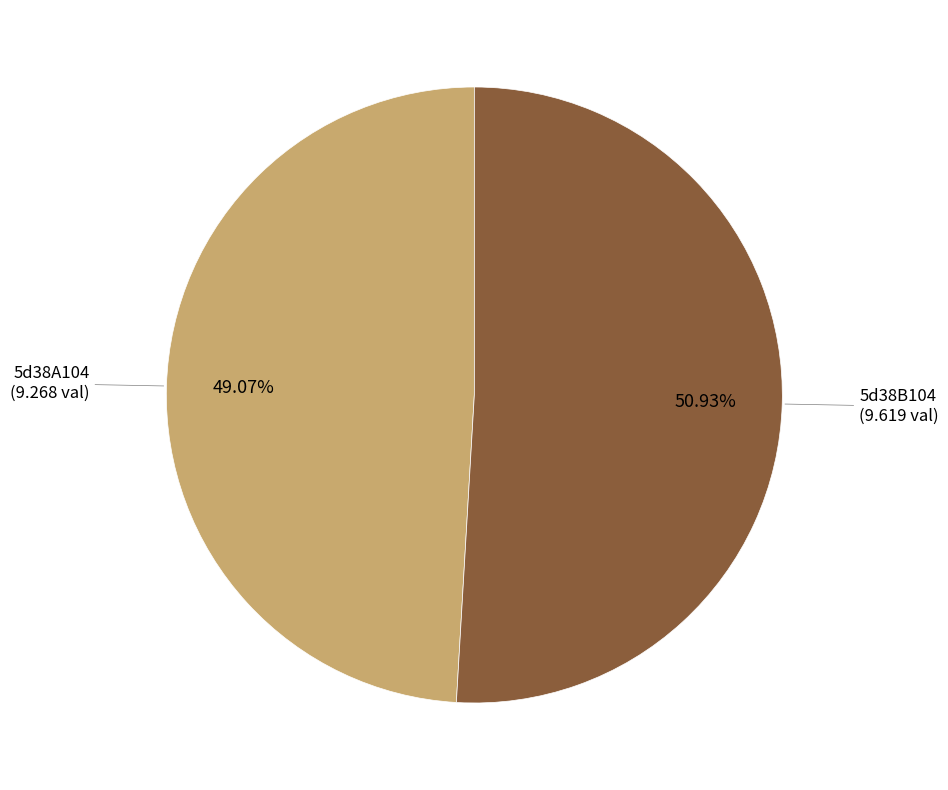

To the nearest percent, what is the average slice percentage?

50%